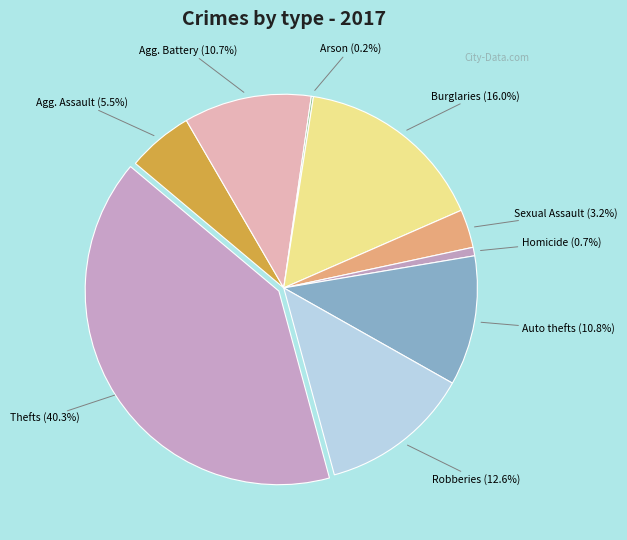

What percentage is NOT represented by Robberies?

87.4%